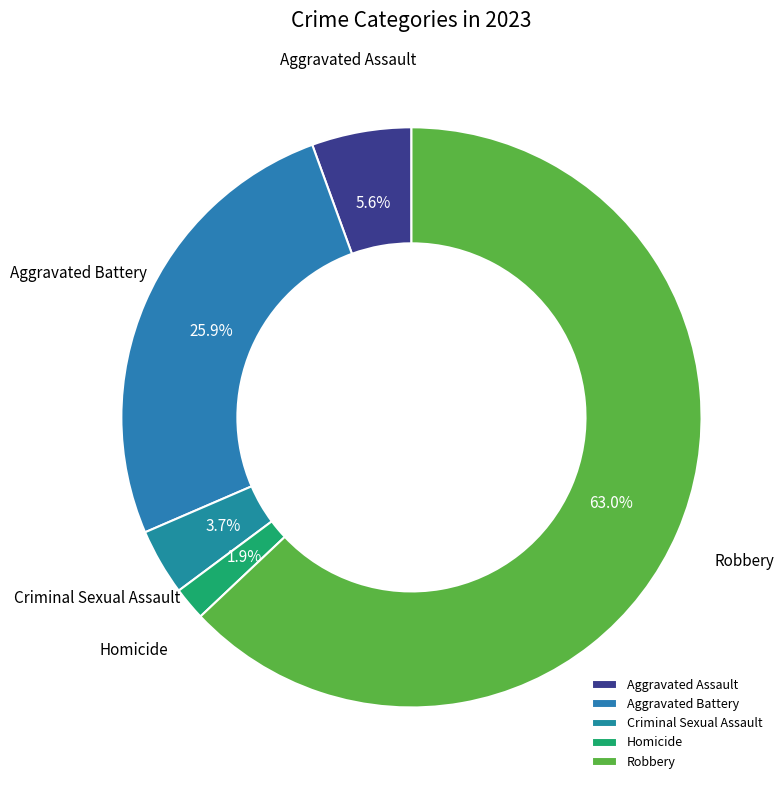

To the nearest percent, what is the difference between the largest and smallest slice percentages?

61%